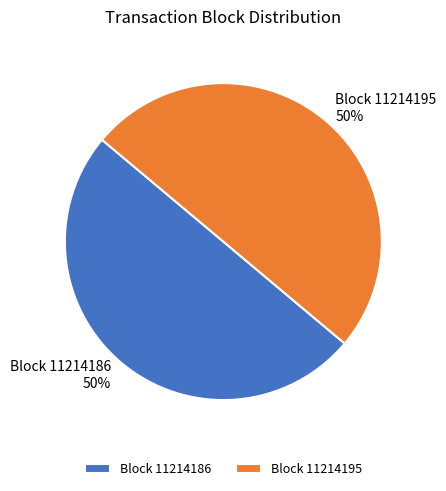

To the nearest percent, what portion does Block 11214195 represent?

50%